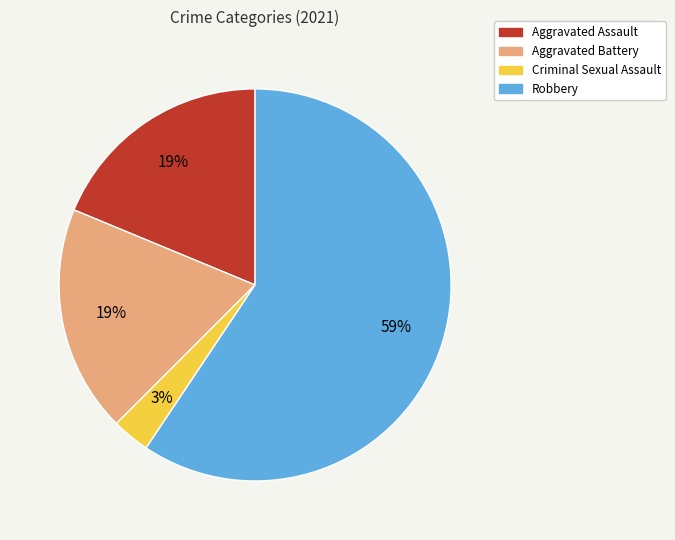

What is the ratio of the value at Aggravated Battery to the value at Aggravated Assault?

1.0